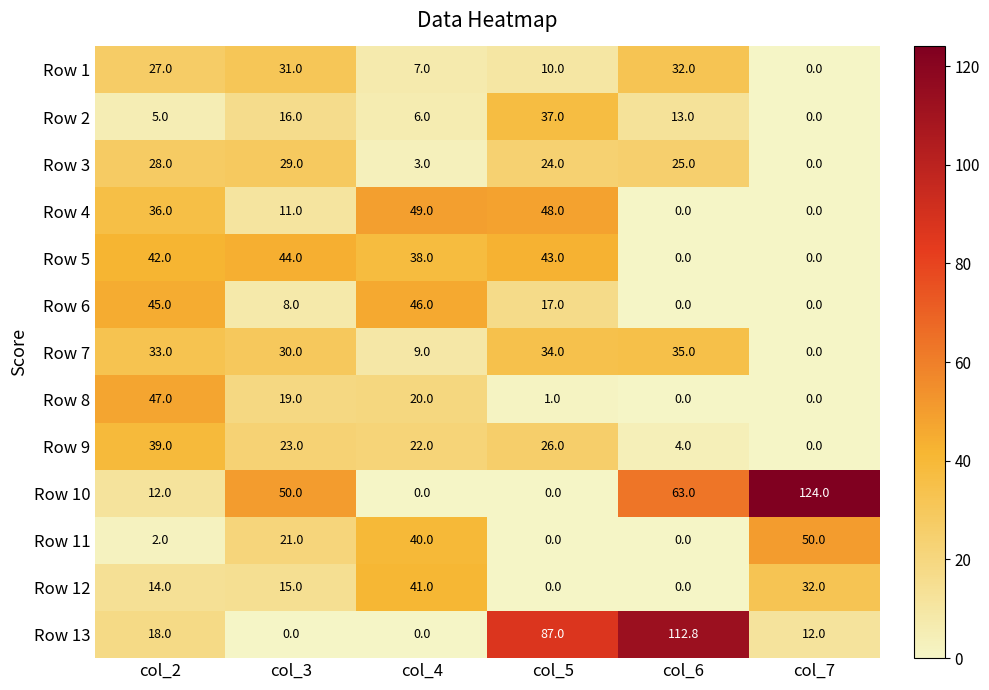

Is it true that Row 4 equals 0.0 at col_7?

True